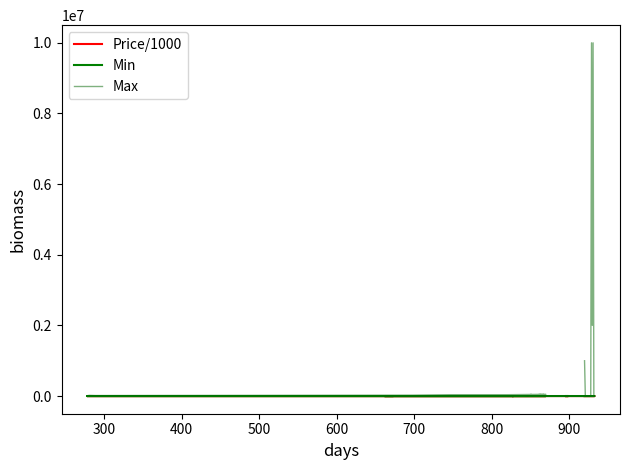

What are all the series names shown in the legend?

Price/1000, Min, Max